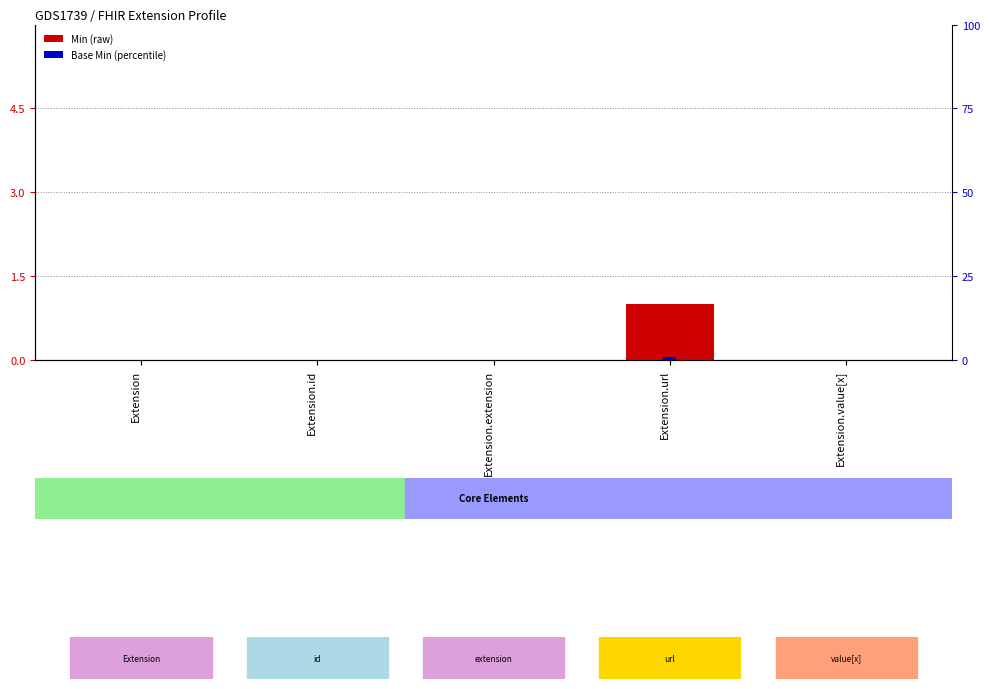

Which category has the lowest value in the Min series?

Extension